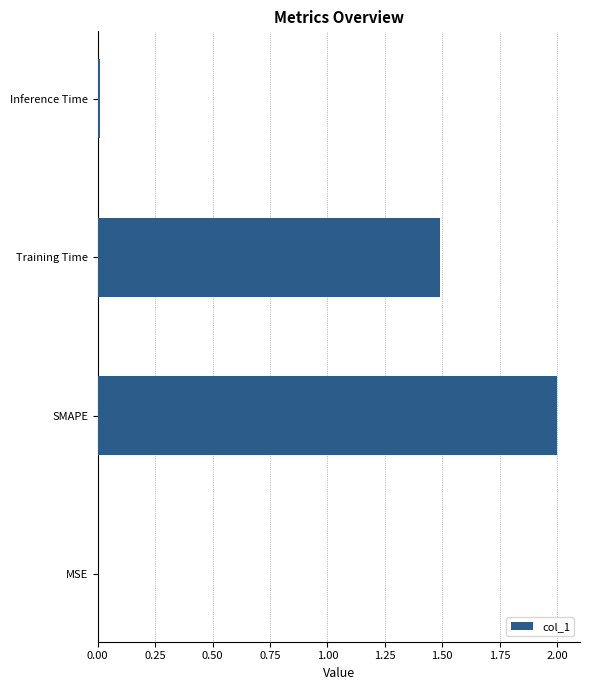

At which label is the value closest to 1?

Training Time